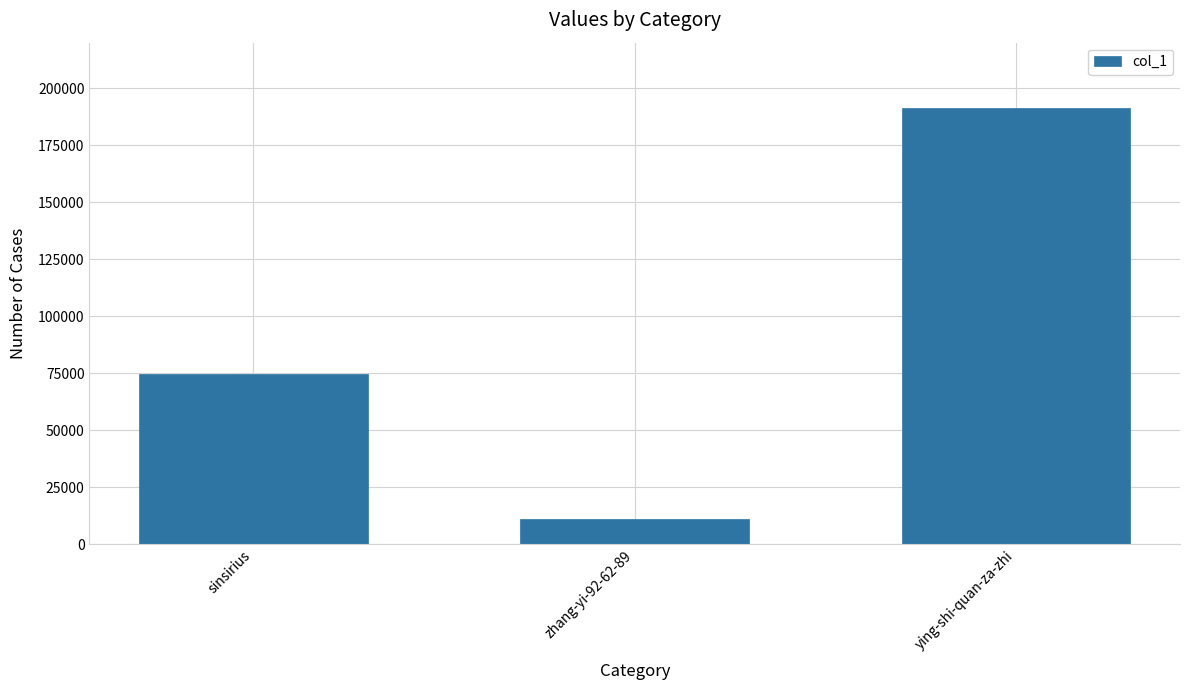

What is the value of the 2nd bar from the left?

10881